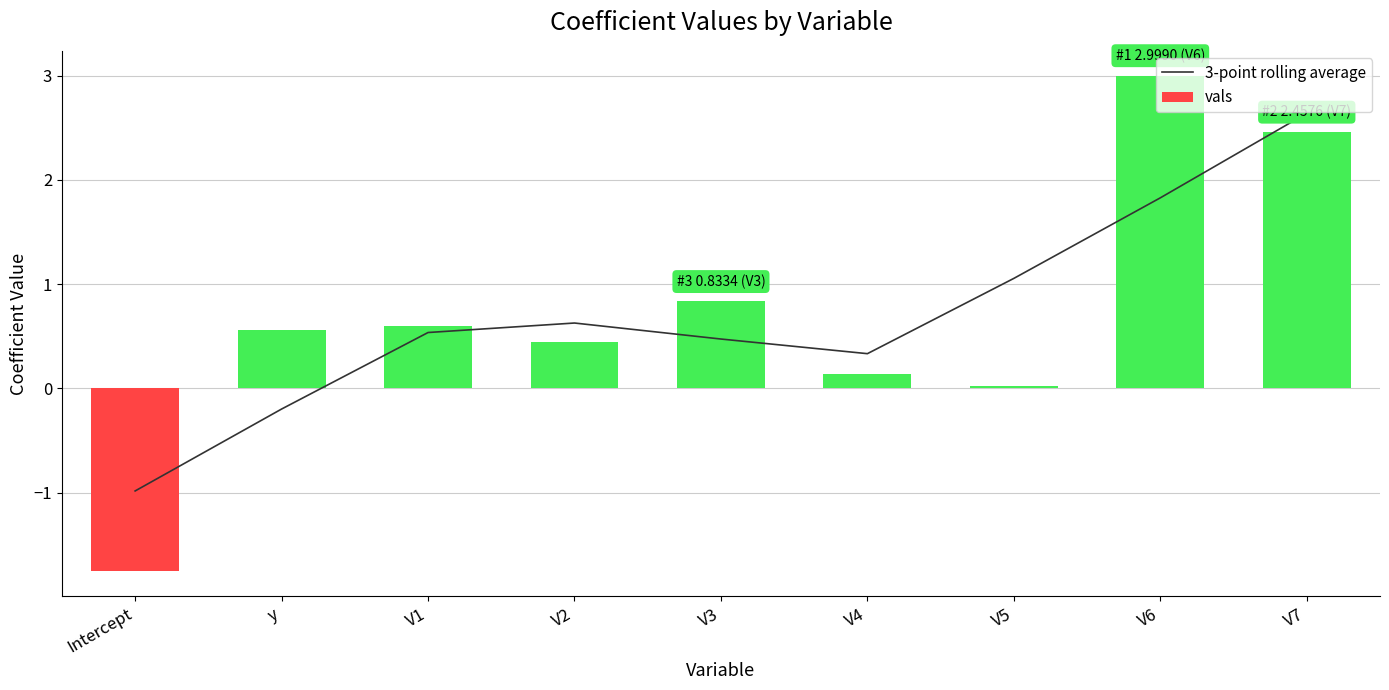

List the series in order of their peak value, lowest first.

3-point rolling average, vals